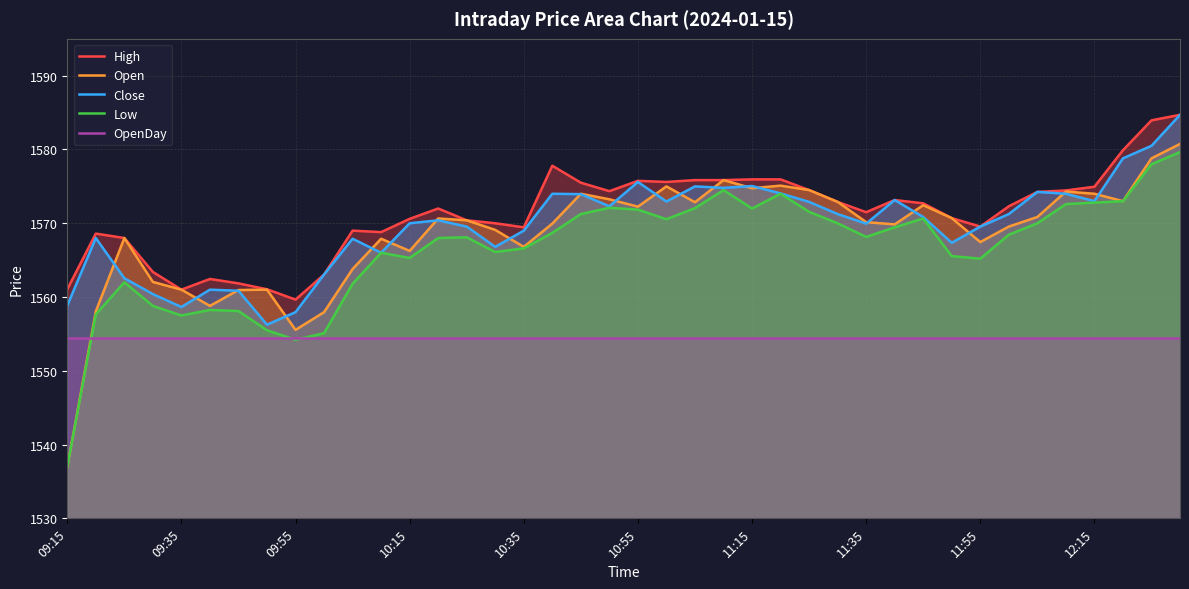

What is the sum of all Open values?

62737.5